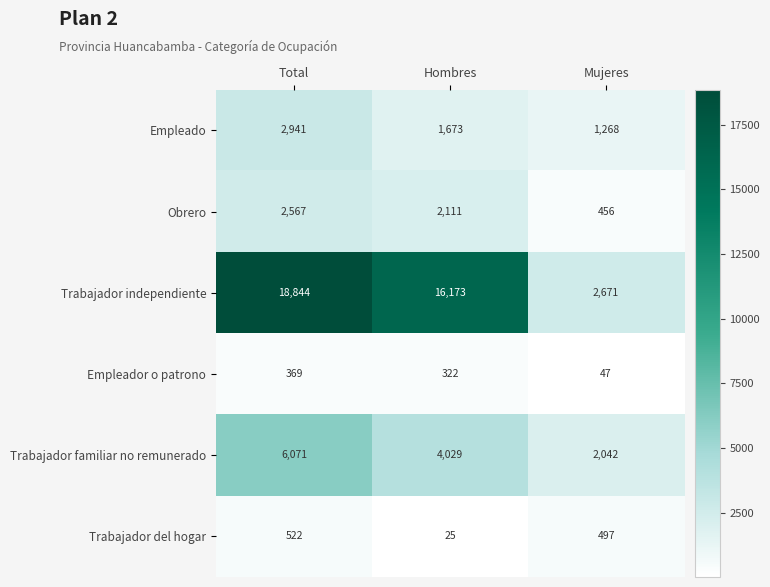

Rank the series at Hombres from highest to lowest value.

Trabajador independiente, Trabajador familiar no remunerado, Obrero, Empleado, Empleador o patrono, Trabajador del hogar